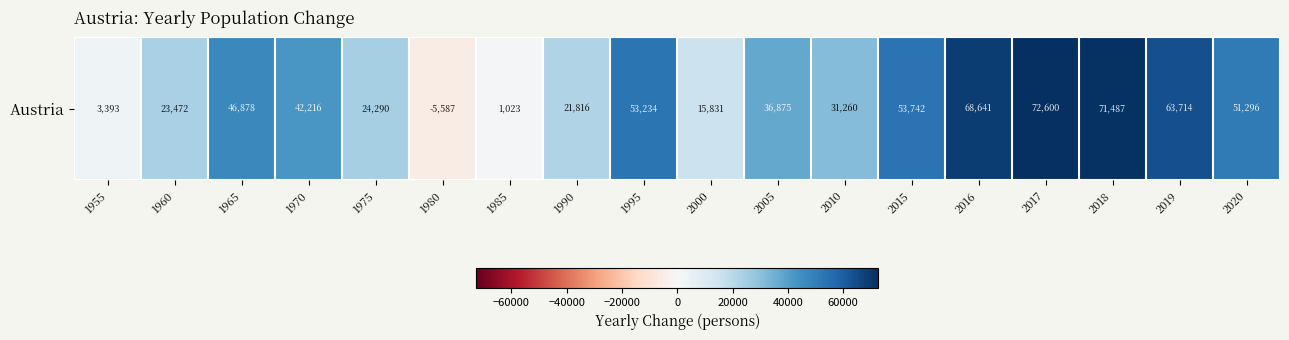

The value at 1955 is 5781. True or false?

False